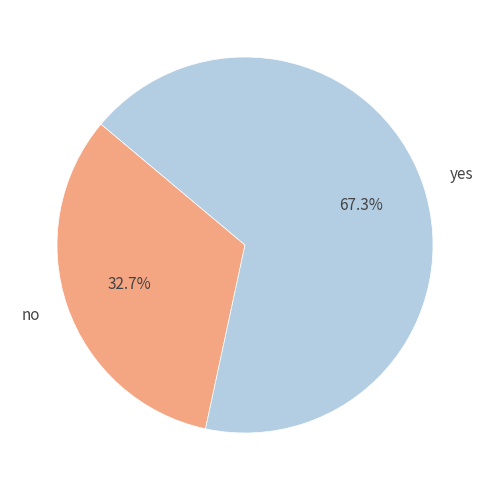

To the nearest percent, what is the combined percentage of no and yes?

100%